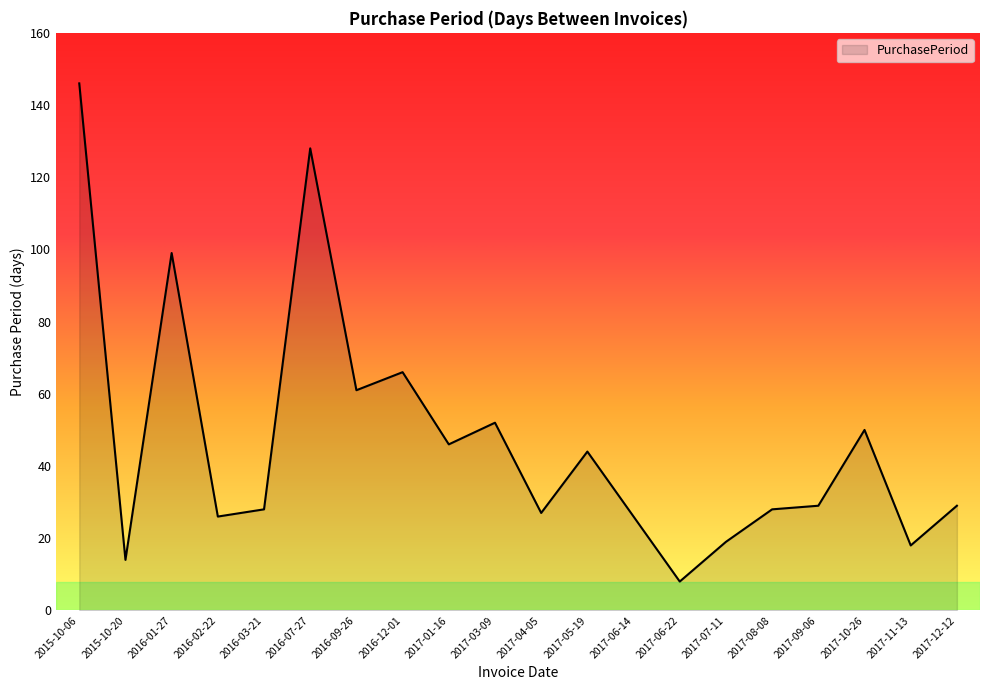

What is the difference between the maximum and minimum values?

138